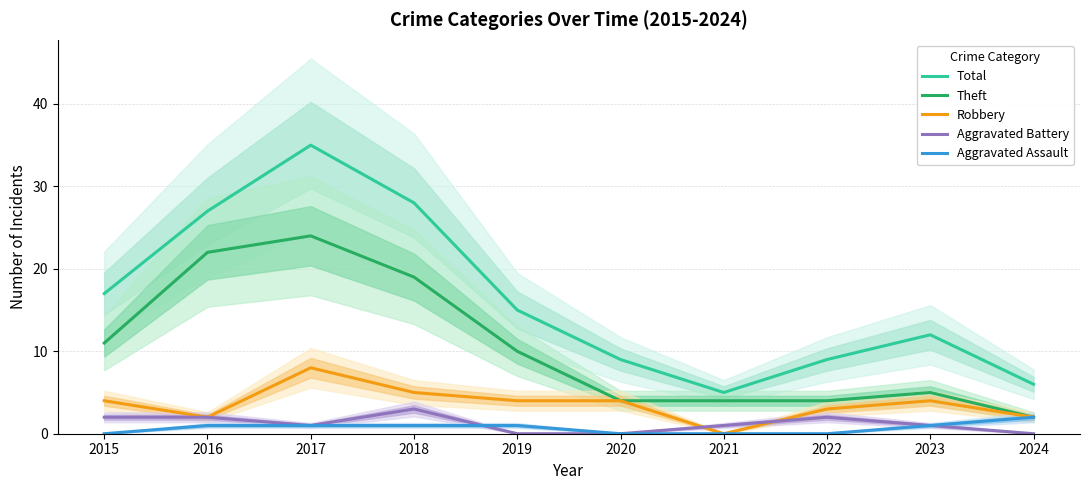

Does the chart display data point markers on the line(s)?

No